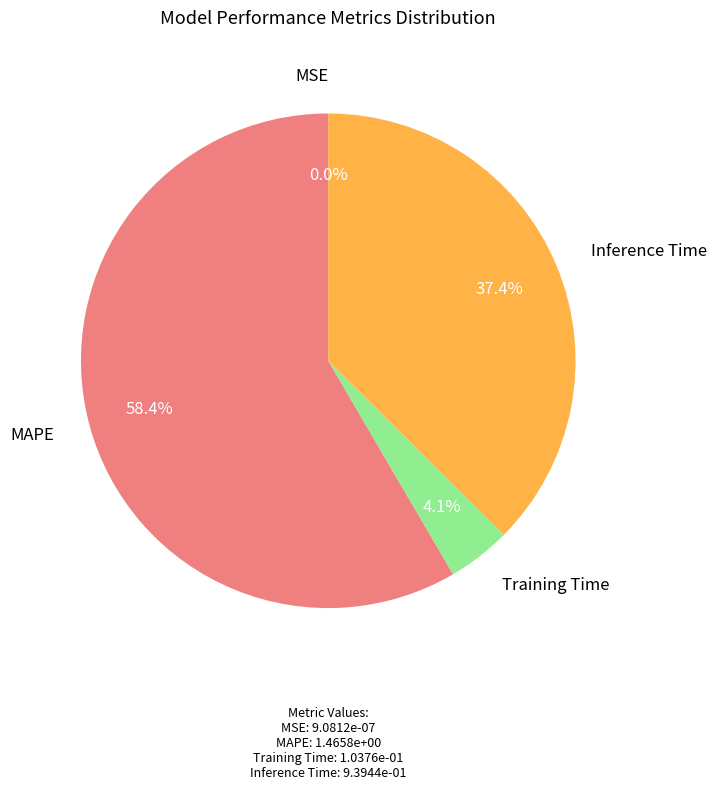

What percentage do Training Time and MAPE together represent?

62.6%